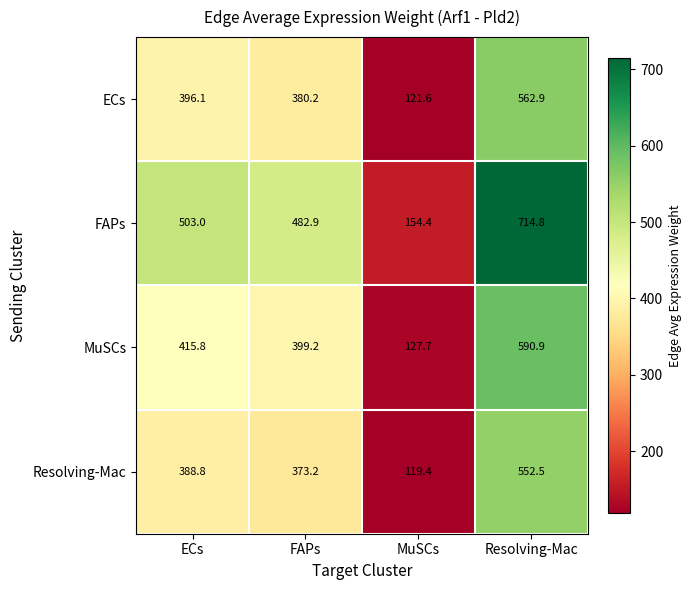

What is the difference between the maximum and minimum values in the ECs series?

441.3